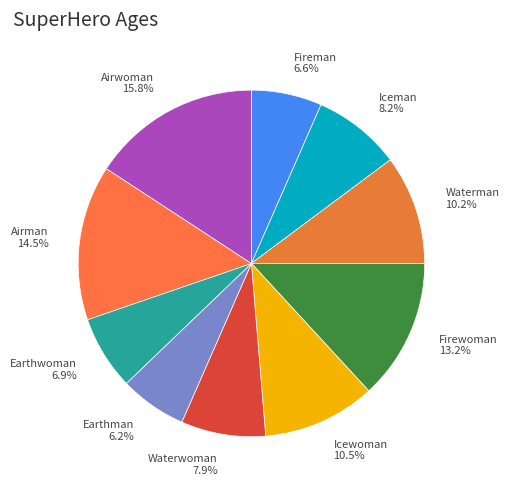

Combined, do Airwoman and Earthwoman account for over 50%?

No